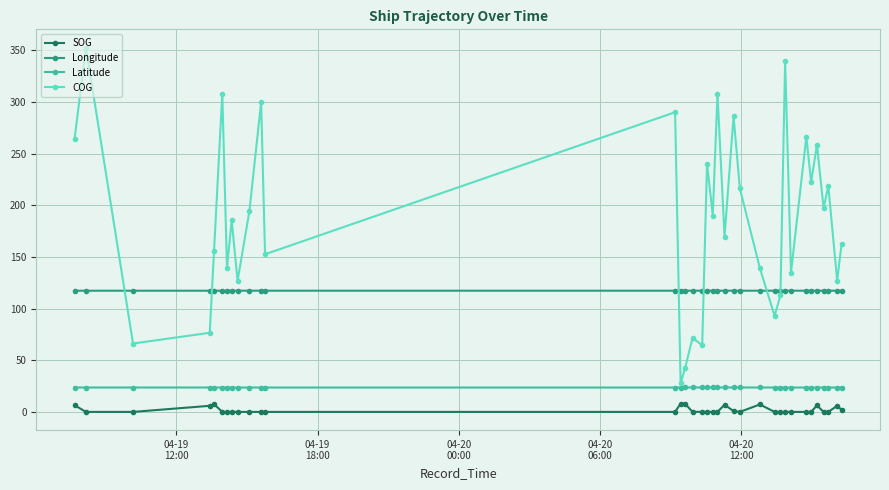

What are all the series names shown in the legend?

SOG, Longitude, Latitude, COG